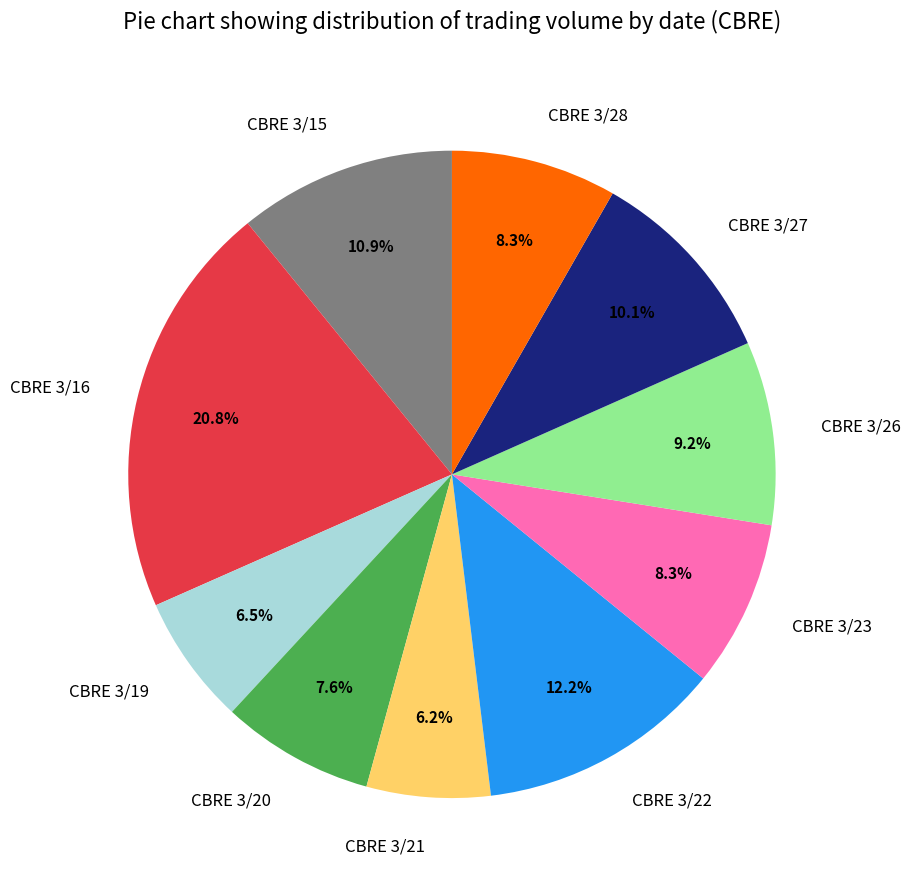

Which category has the biggest portion of the pie?

CBRE 3/16